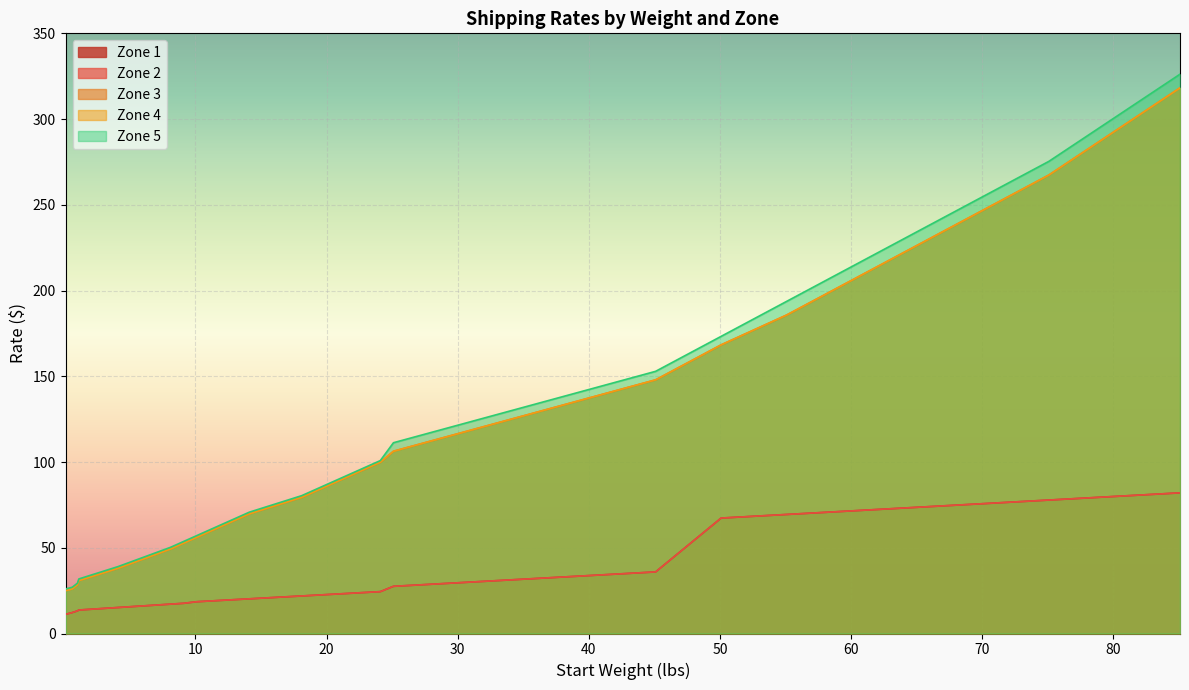

Rank the series at 75.1 from highest to lowest value.

Zone 5, Zone 3, Zone 4, Zone 1, Zone 2